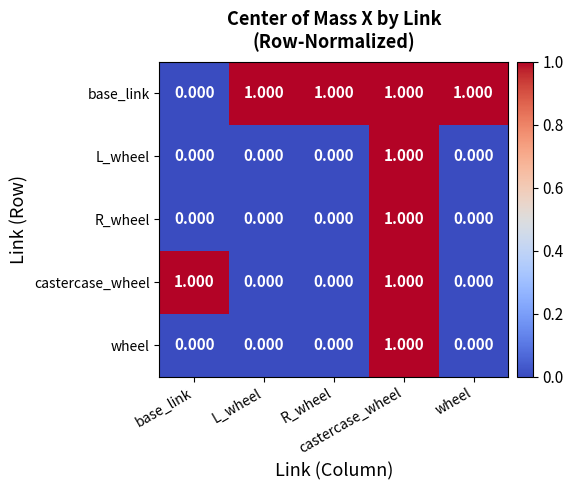

At how many categories does at least one series exceed 0?

5